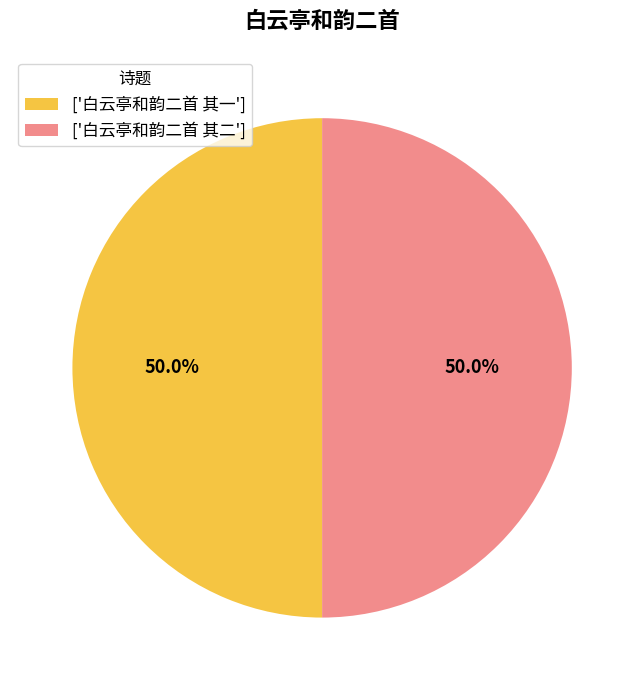

Combined, do ['白云亭和韵二首 其二'] and ['白云亭和韵二首 其一'] account for over 50%?

Yes